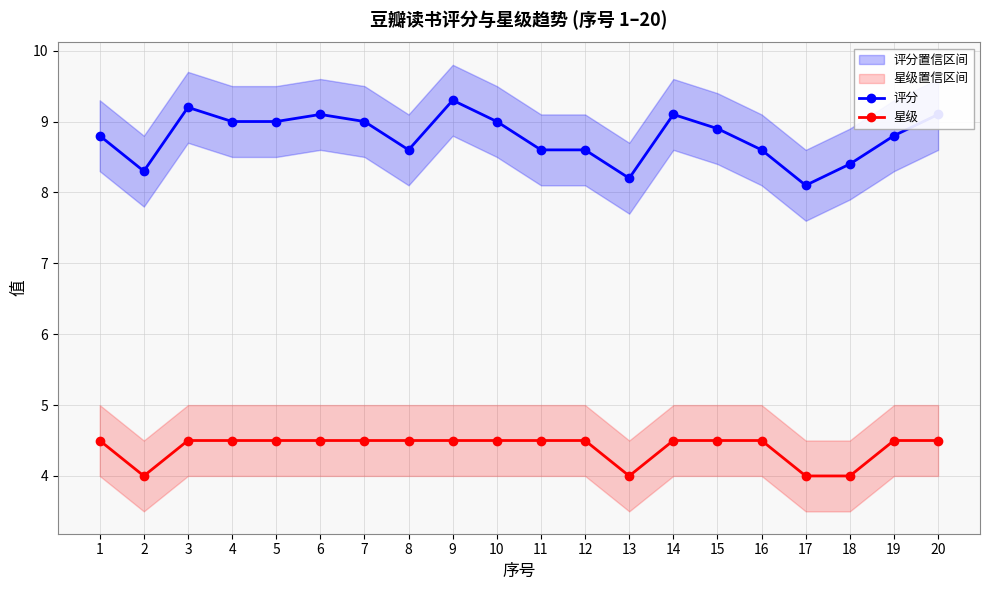

Is this an area chart (filled region under the line)?

No